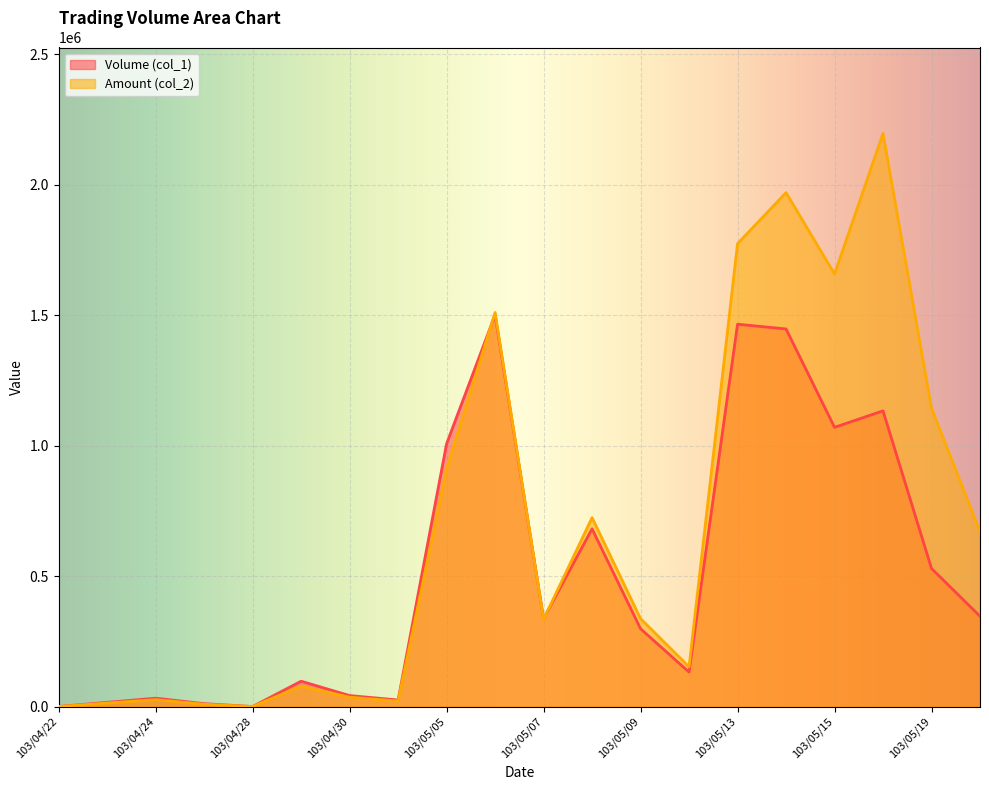

After their last crossing, which series has the higher values: Volume (col_1) or Amount (col_2)?

Amount (col_2)